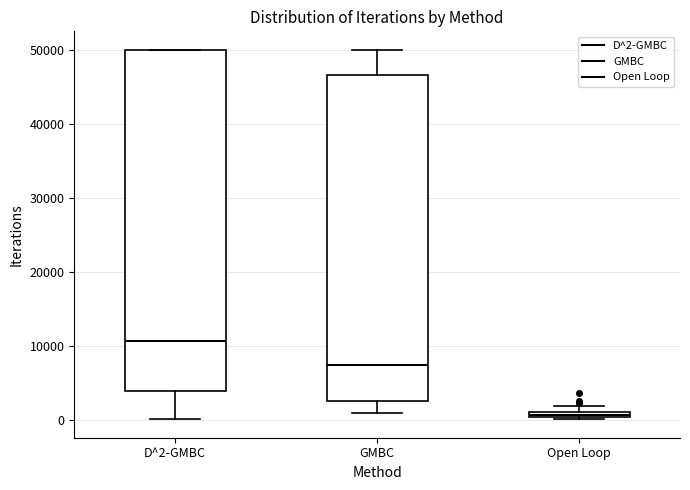

Which box is the tallest, from its lower edge to its upper edge?

D^2-GMBC